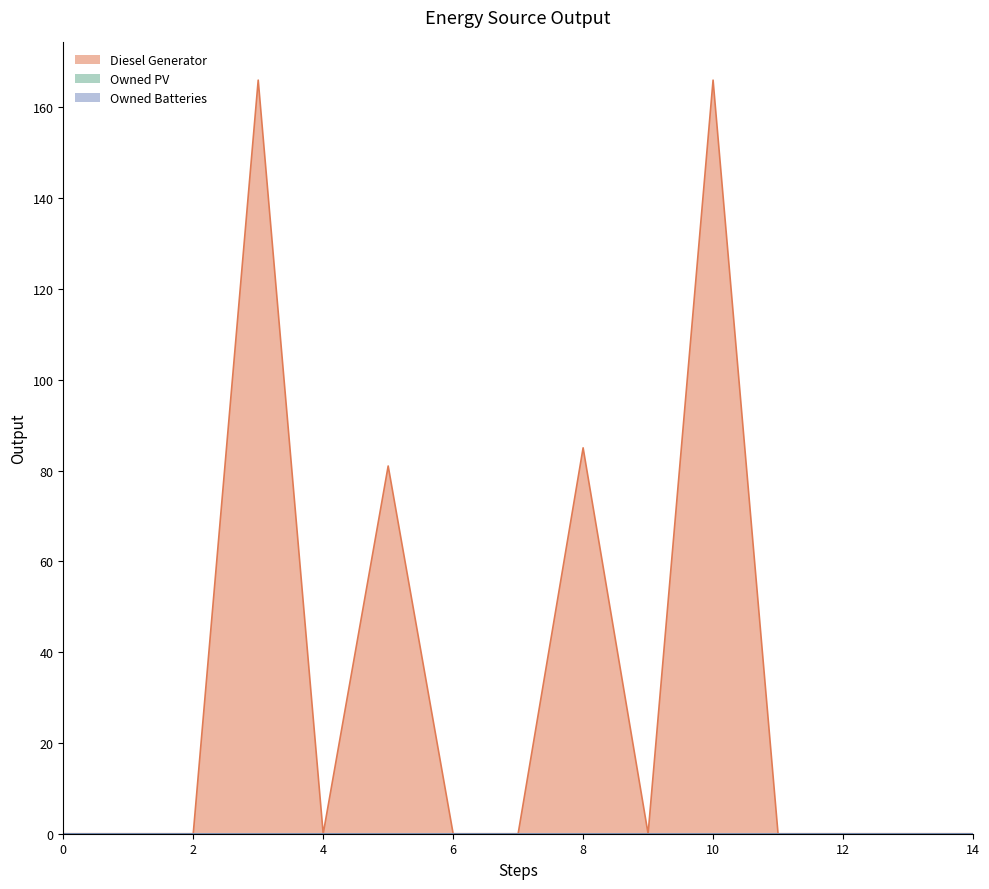

What is the sum of all Diesel Generator values?

498